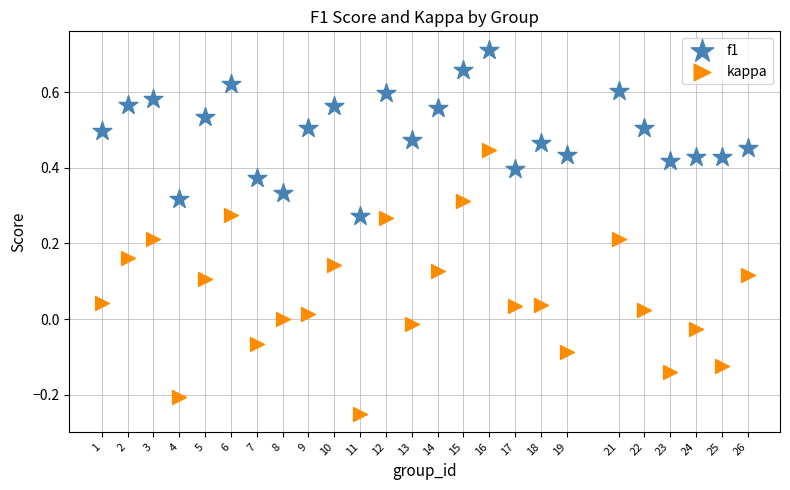

Across all data points, what is the range of Y values (max minus min)?

1.0